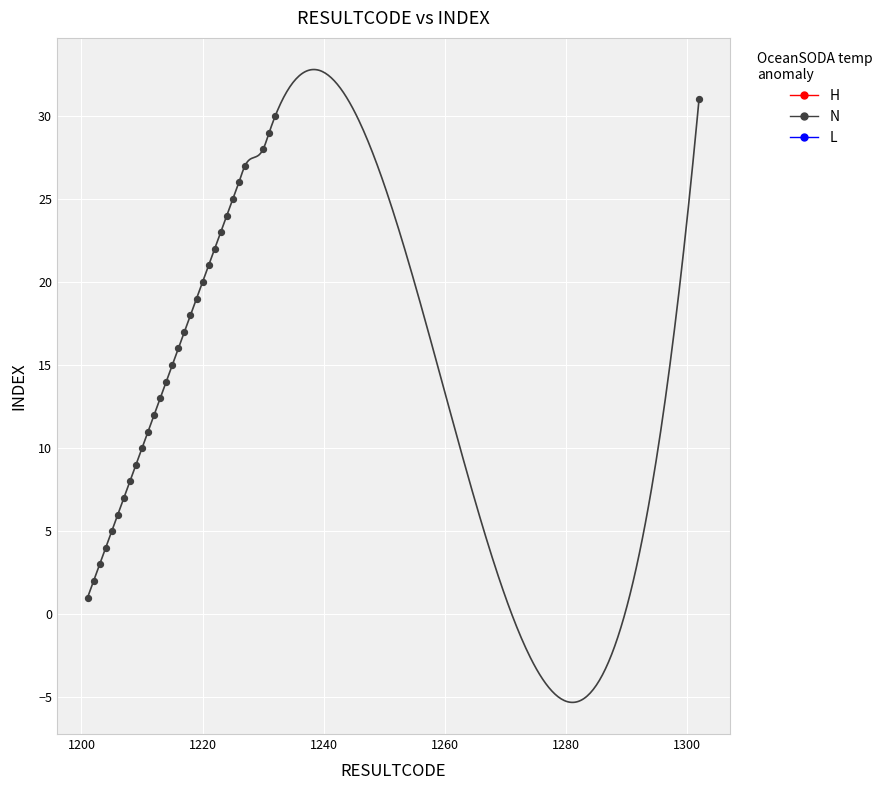

What is the range of Y values (max minus min)?

30